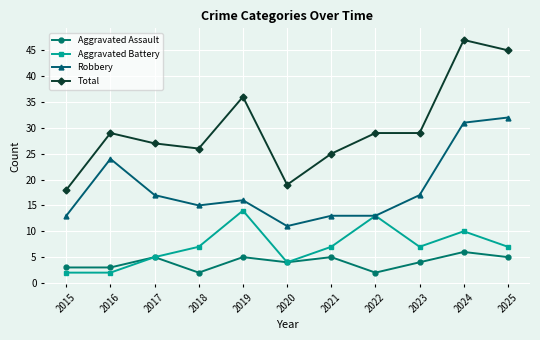

What is the difference between the highest and lowest values at 2024?

41